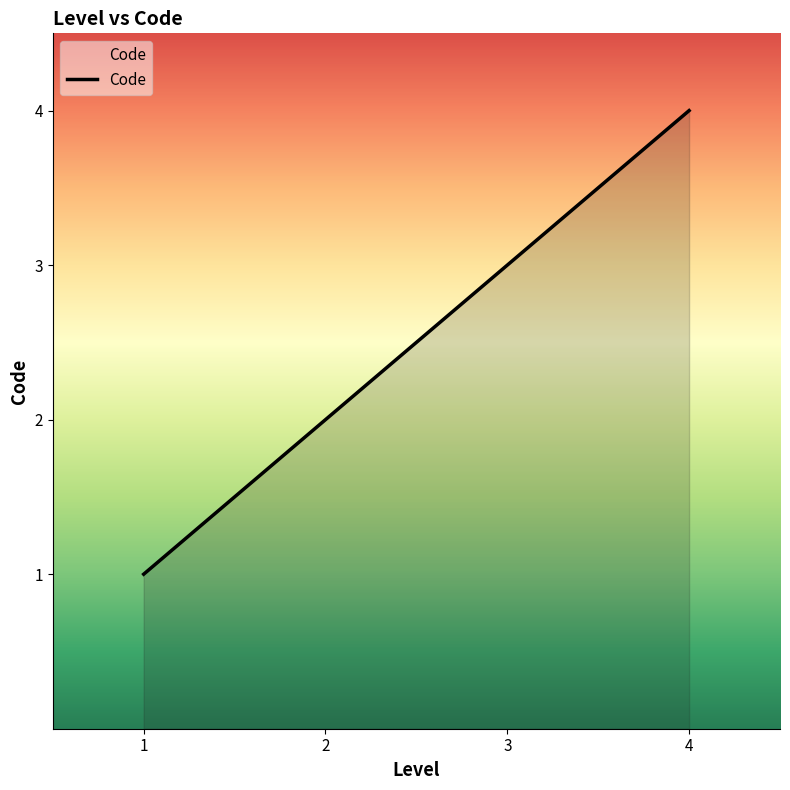

Reading left to right, list all the values displayed in this chart.

1=1	2=2	3=3	4=4